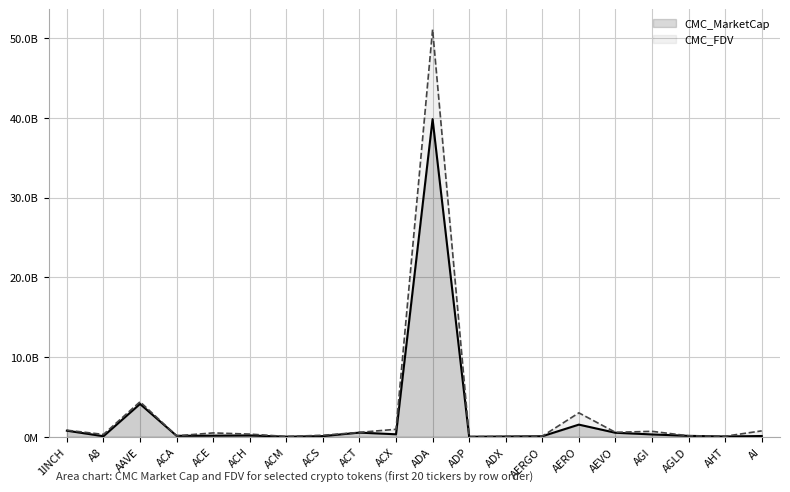

Is the value of CMC_FDV at 1INCH greater than the value of CMC_MarketCap at ACE?

Yes